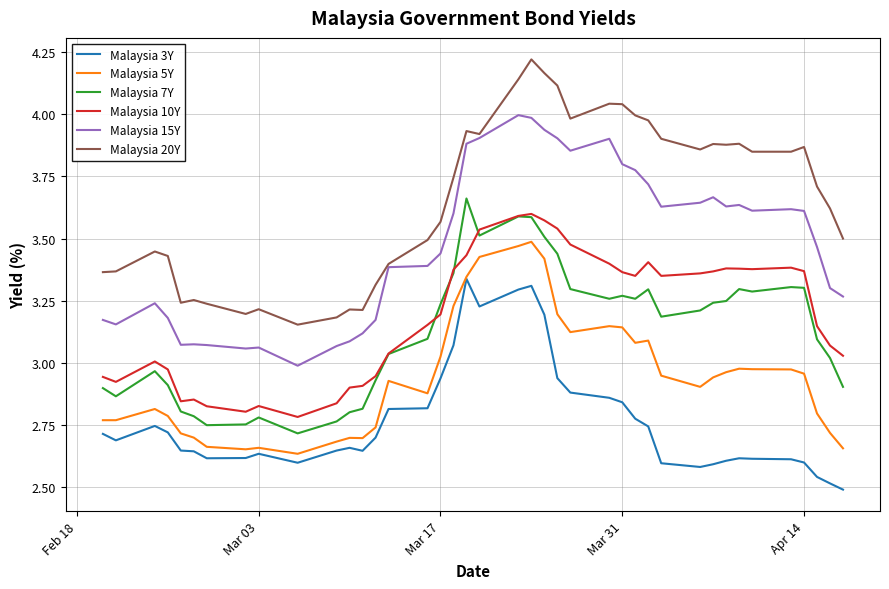

In Malaysia 20Y, how many points are higher than both neighbors (excluding endpoints)?

10